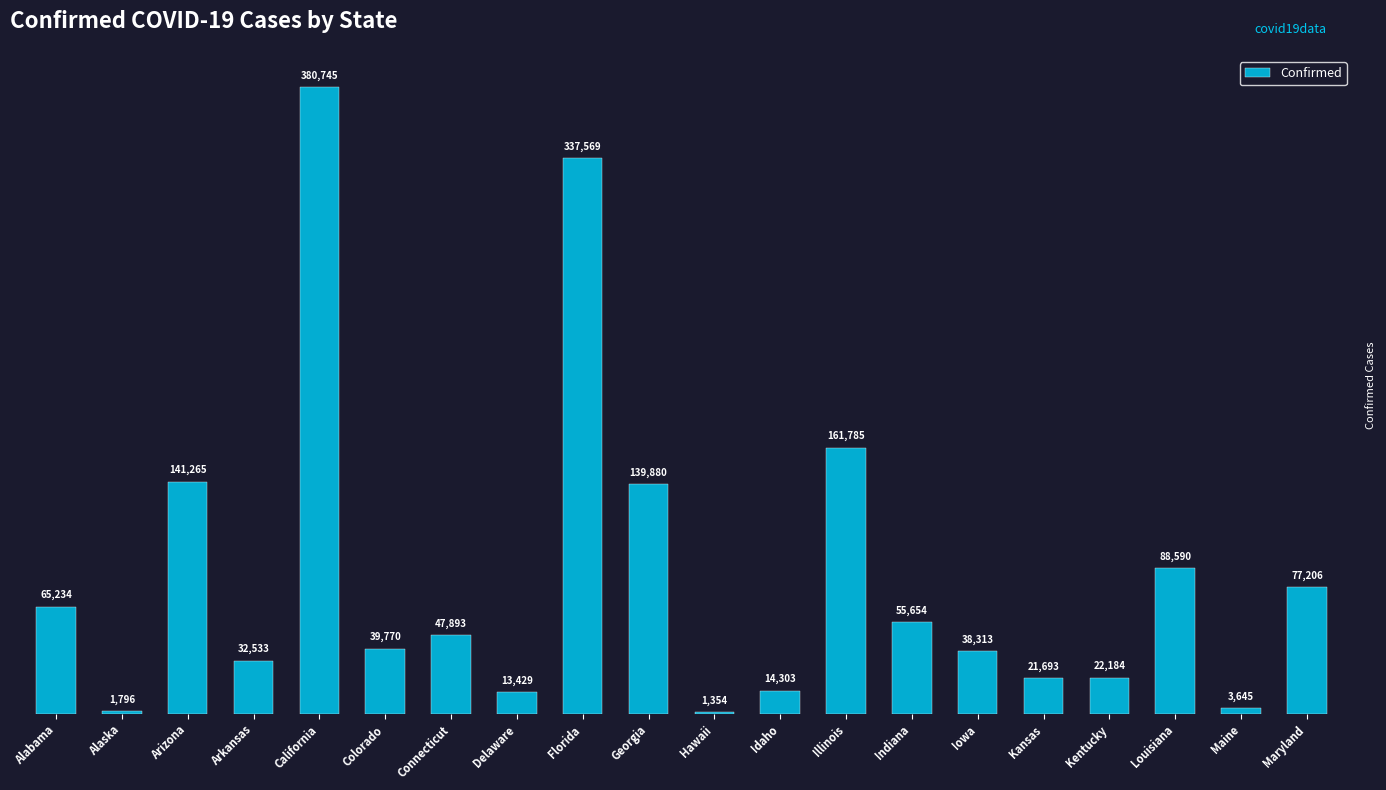

Reading left to right, what are all the values shown in this chart?

Alabama=65234	Alaska=1796	Arizona=141265	Arkansas=32533	California=380745	Colorado=39770	Connecticut=47893	Delaware=13429	Florida=337569	Georgia=139880	Hawaii=1354	Idaho=14303	Illinois=161785	Indiana=55654	Iowa=38313	Kansas=21693	Kentucky=22184	Louisiana=88590	Maine=3645	Maryland=77206